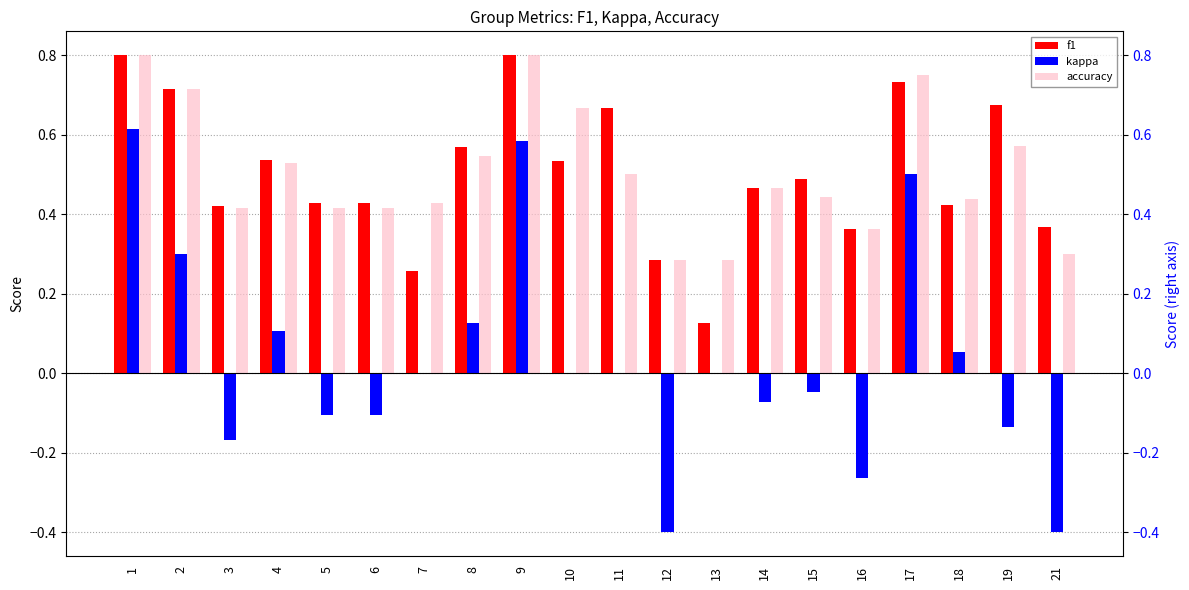

What are all the series names shown in the legend?

f1, kappa, accuracy